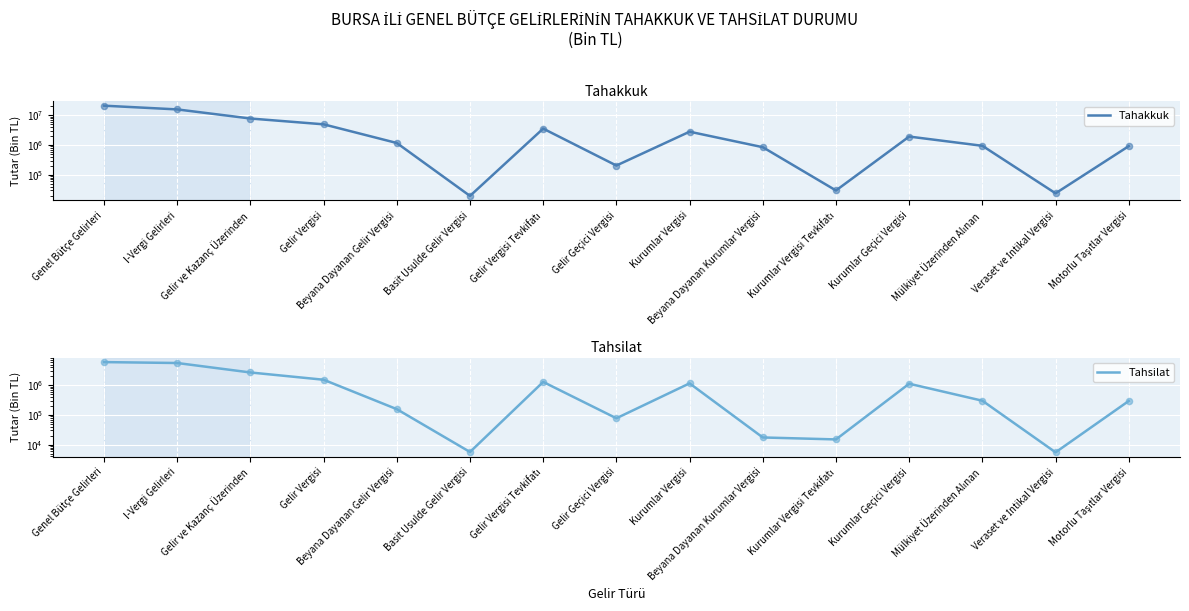

At which category is the sum across all series the highest?

Genel Bütçe Gelirleri